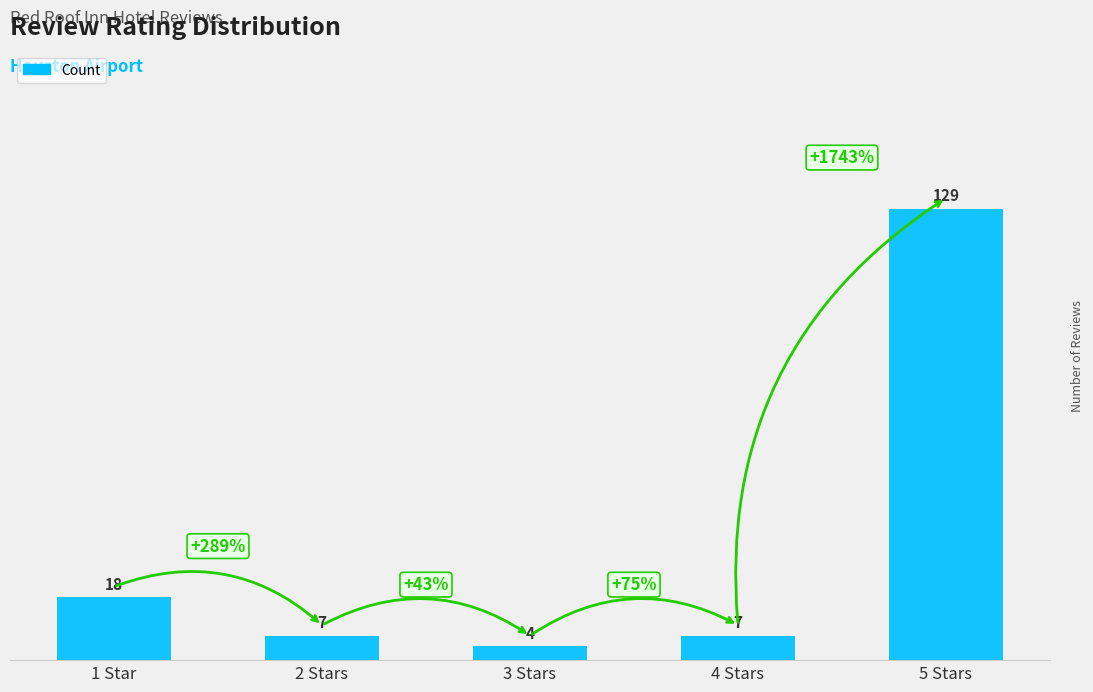

What is the minimum value shown in the chart?

4